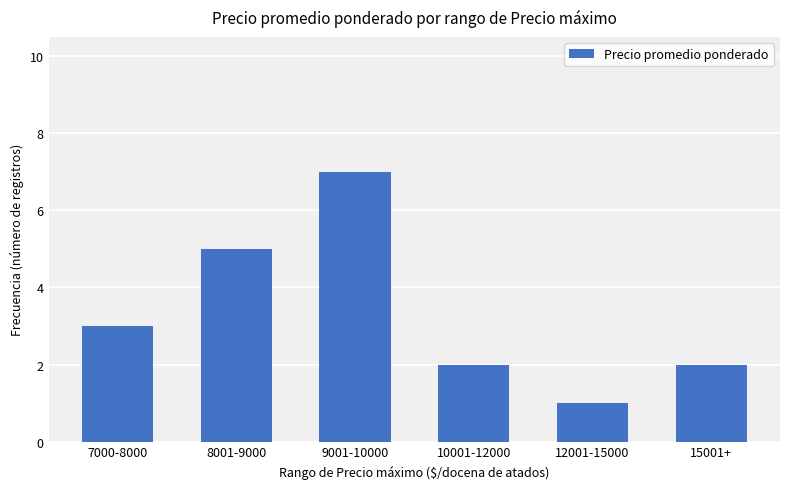

How many series are shown in this chart?

1